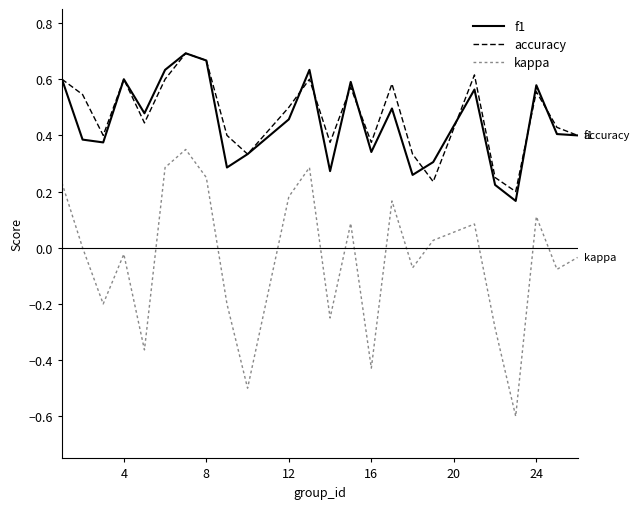

In kappa, how many points are higher than both neighbors (excluding endpoints)?

7